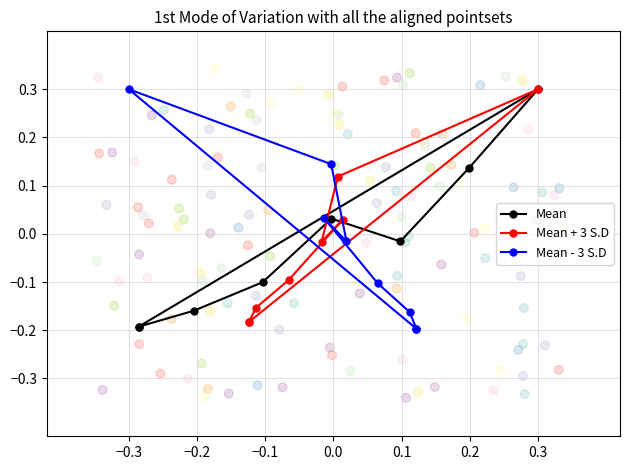

What are all the series names shown in the legend?

Mean, Mean + 3 S.D, Mean - 3 S.D